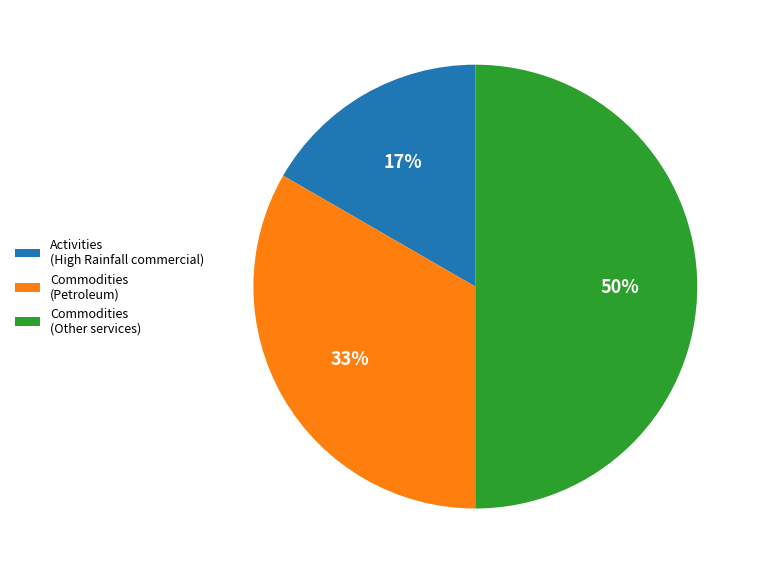

Does Commodities (Petroleum) represent more than half of the total?

No